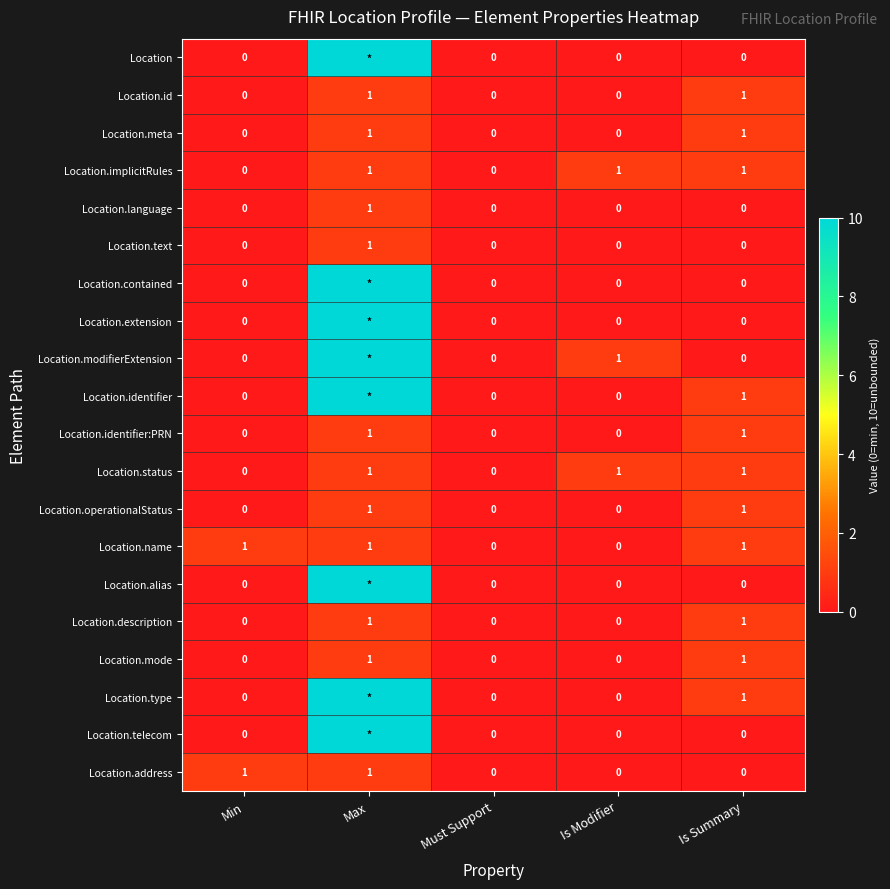

The value of Location.meta at Is Summary is 2. True or false?

False